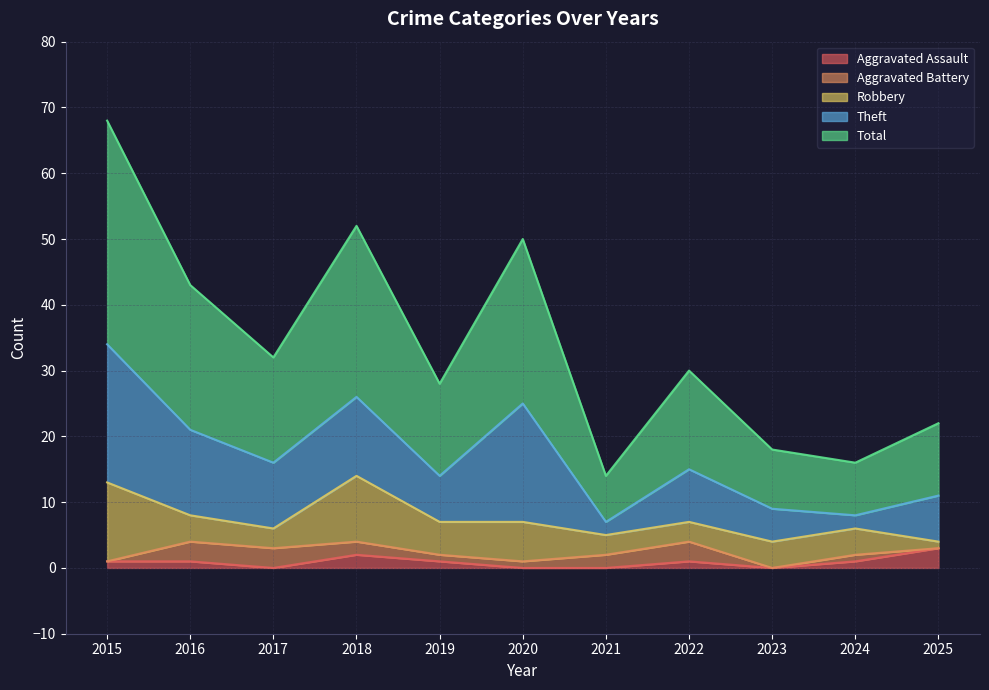

The Aggravated Assault series shows 2 at 2015. True or false?

False